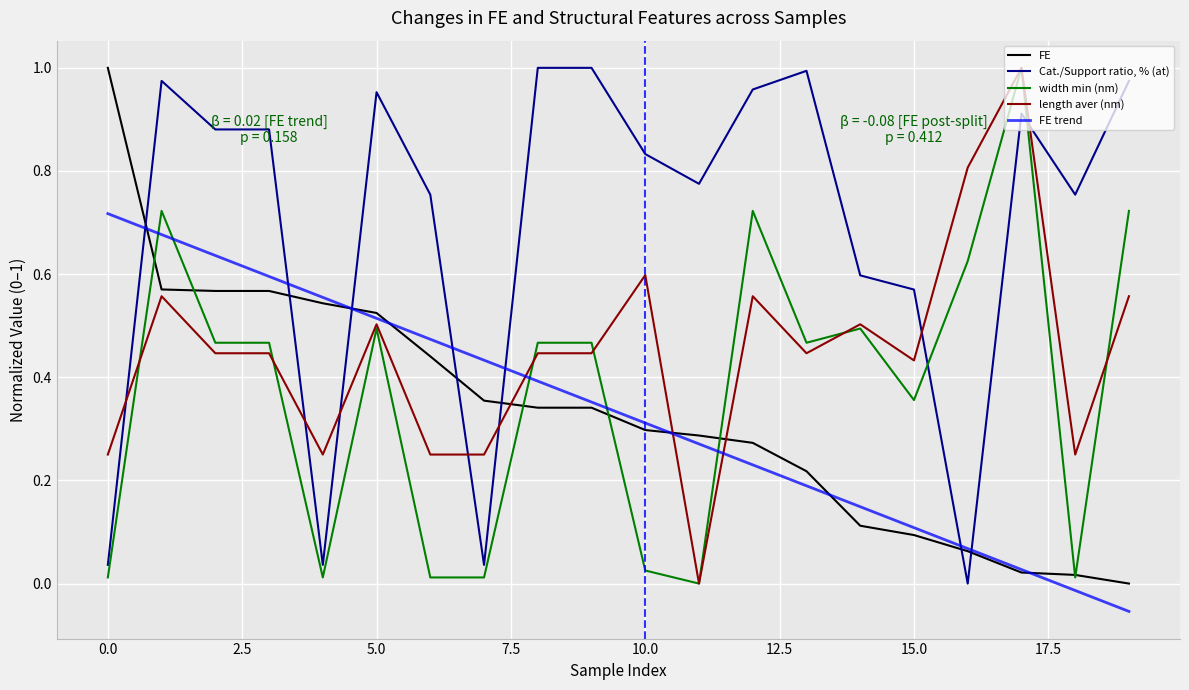

Where do FE and Cat./Support ratio, % (at) first cross each other?

0 and 1